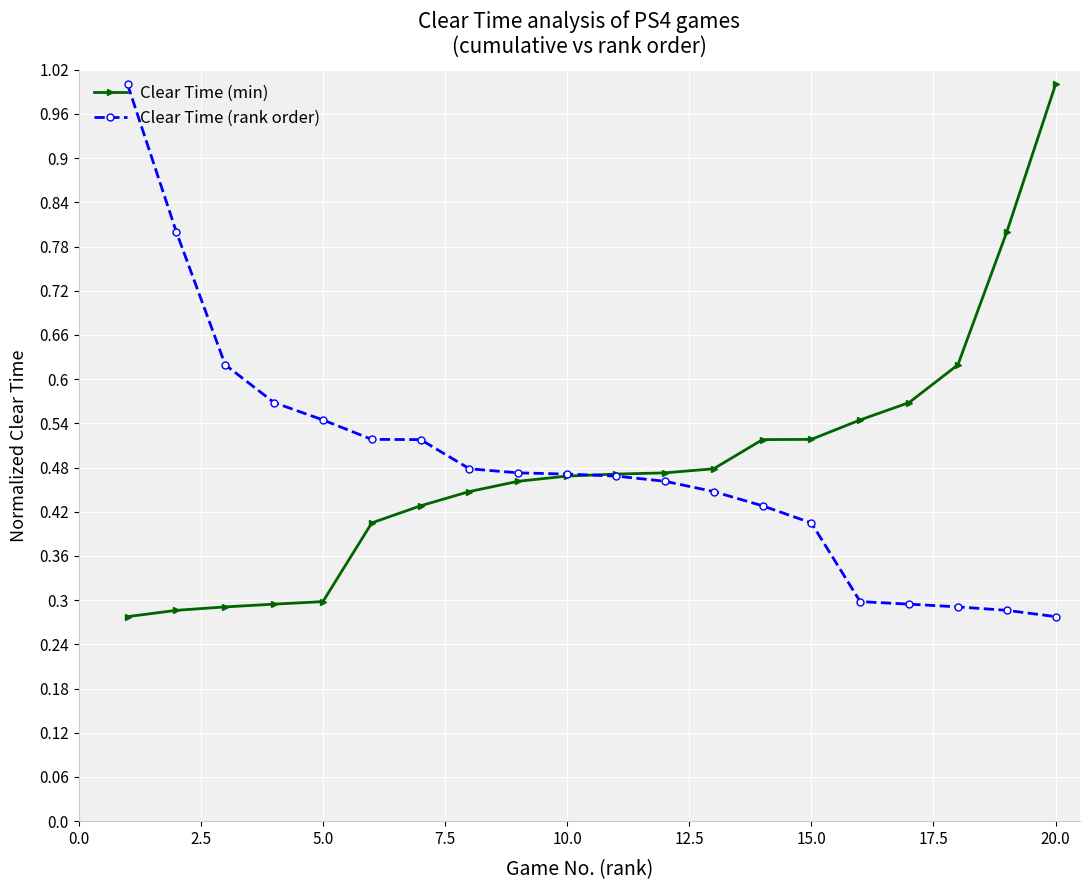

At how many categories does at least one series exceed 0?

20